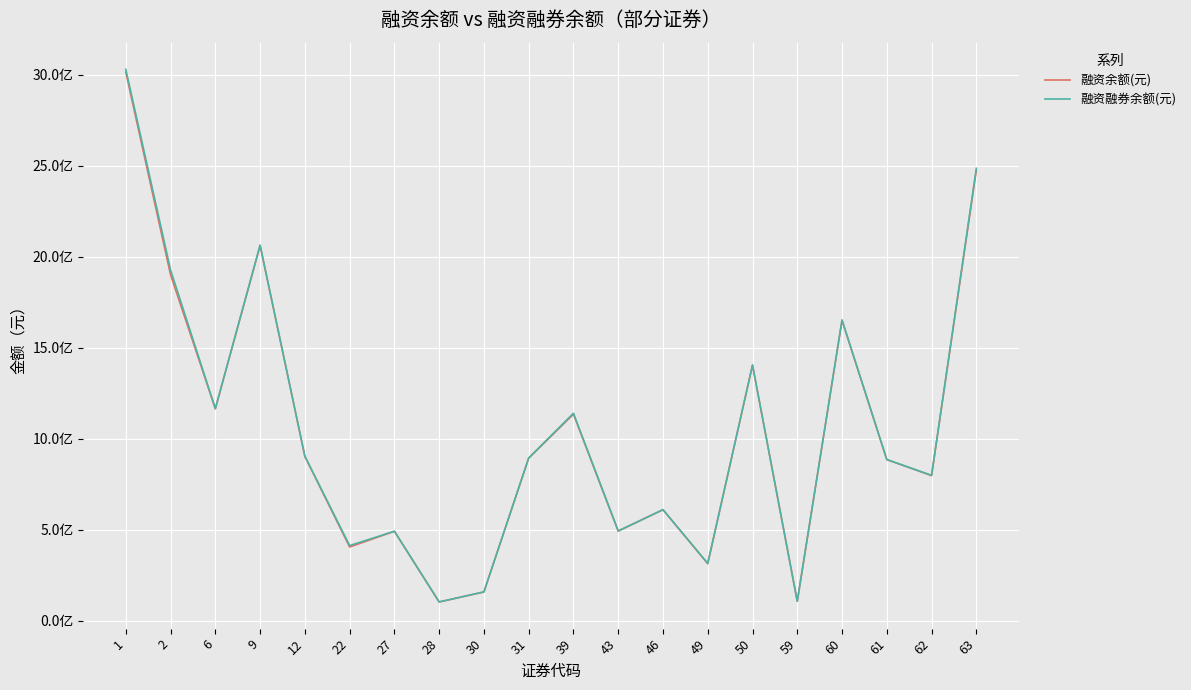

Reading left to right, transcribe all the data shown in this chart.

融资余额(元): 1=3014588890	2=1900940806	6=1164856055	9=2061627997	12=903081004	22=405216988	27=491317138	28=102879260	30=157944499	31=893298149	39=1134971179	43=492415088	46=610034917	49=313325847	50=1404411955	59=106726701	60=1650257516	61=885282053	62=797449201	63=2474822861
融资融券余额(元): 1=3030507960	2=1928151204	6=1165754569	9=2064587398	12=904026880	22=412913908	27=491845273	28=103331840	30=158486047	31=894317705	39=1140223379	43=493572311	46=610371342	49=315158444	50=1405548720	59=106726701	60=1653111425	61=886052534	62=799028458	63=2486172041